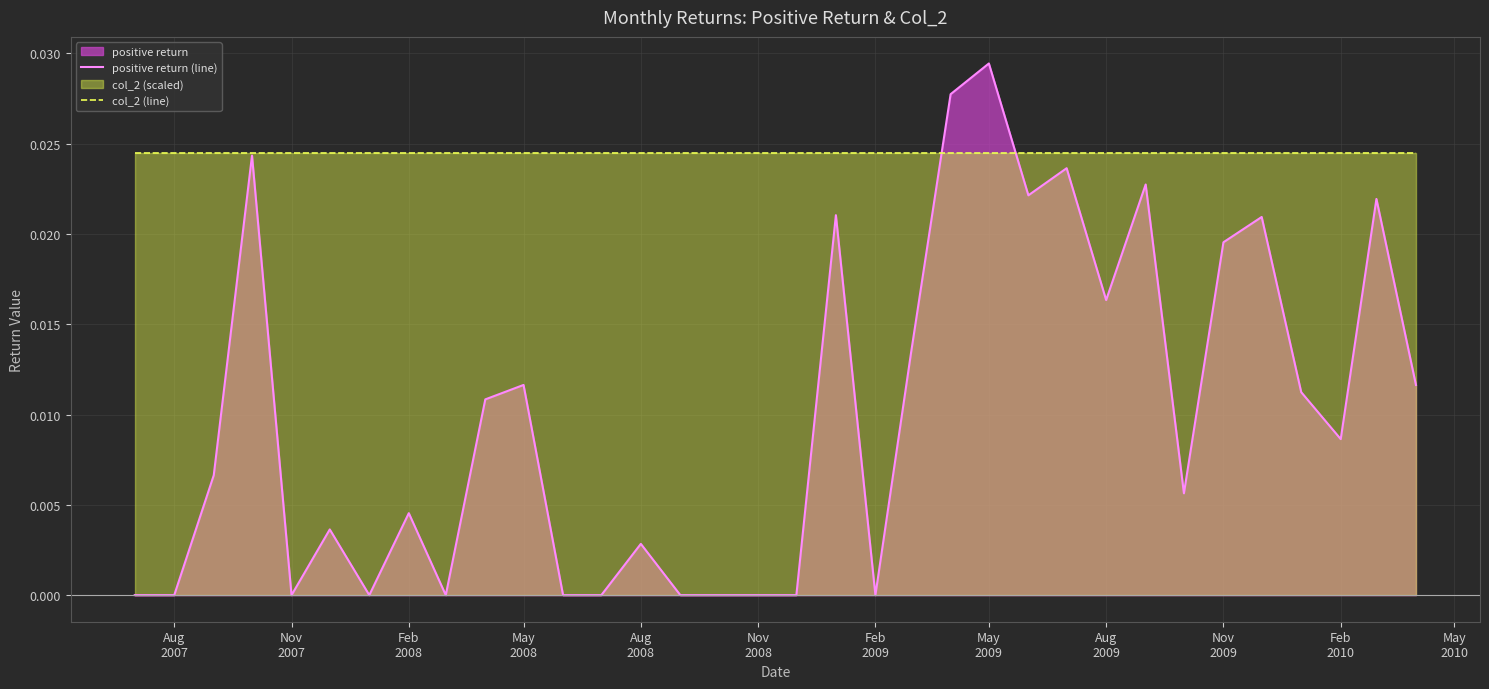

List the series in order of their overall mean, highest first.

col_2 (line), positive return (line)